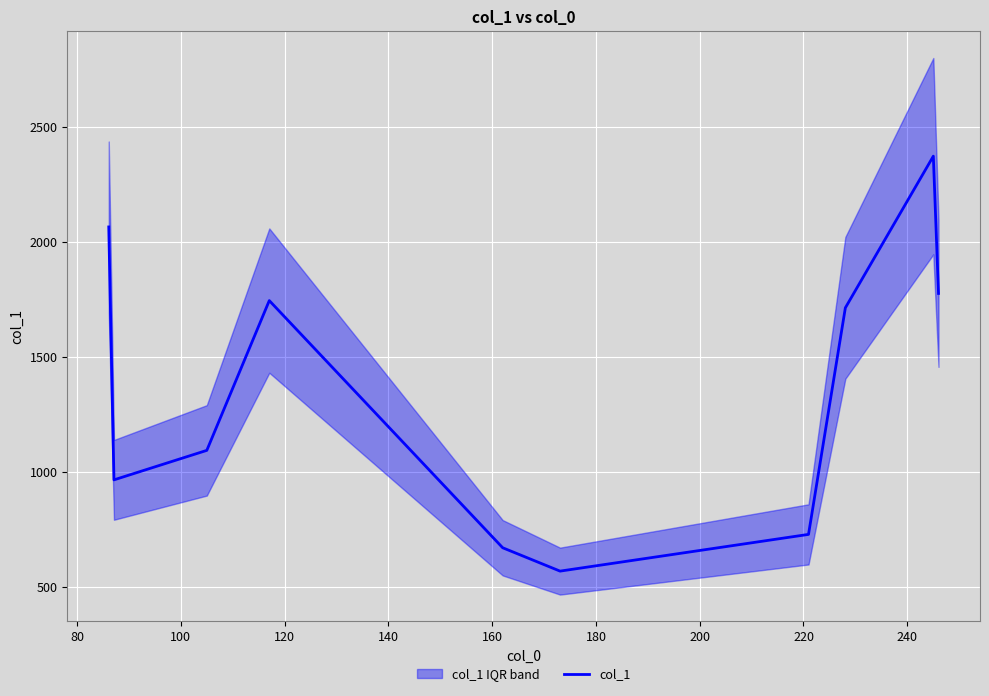

Count the number of values greater than 1713.

5